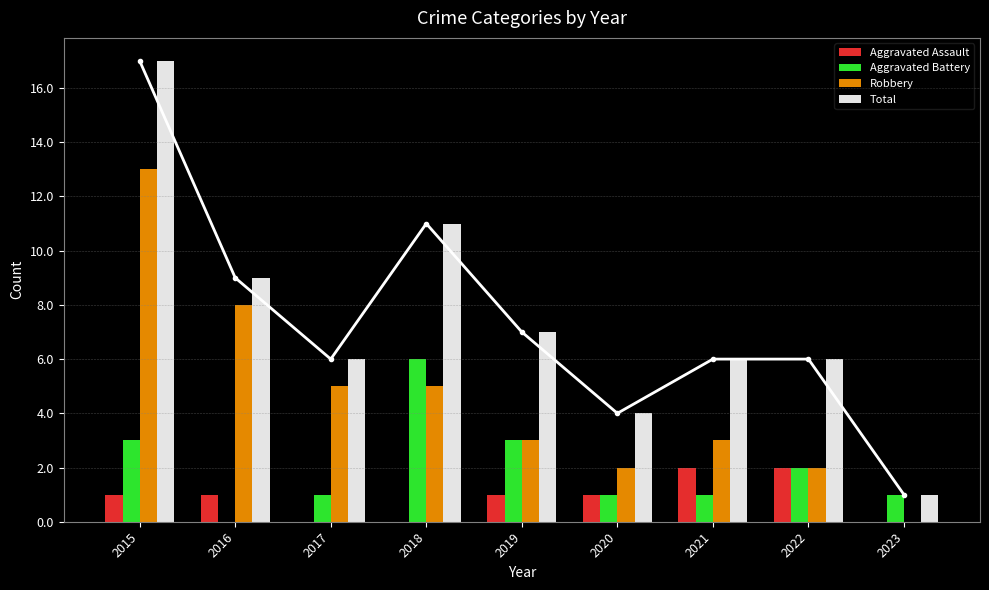

How many groups of bars are there?

9